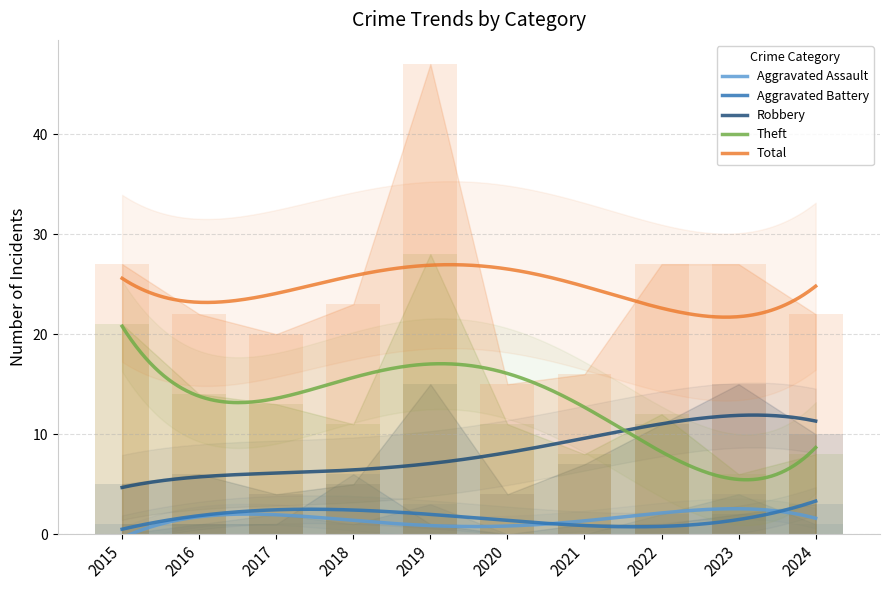

What is the difference between the maximum and minimum values in the Aggravated Assault series?

2.9